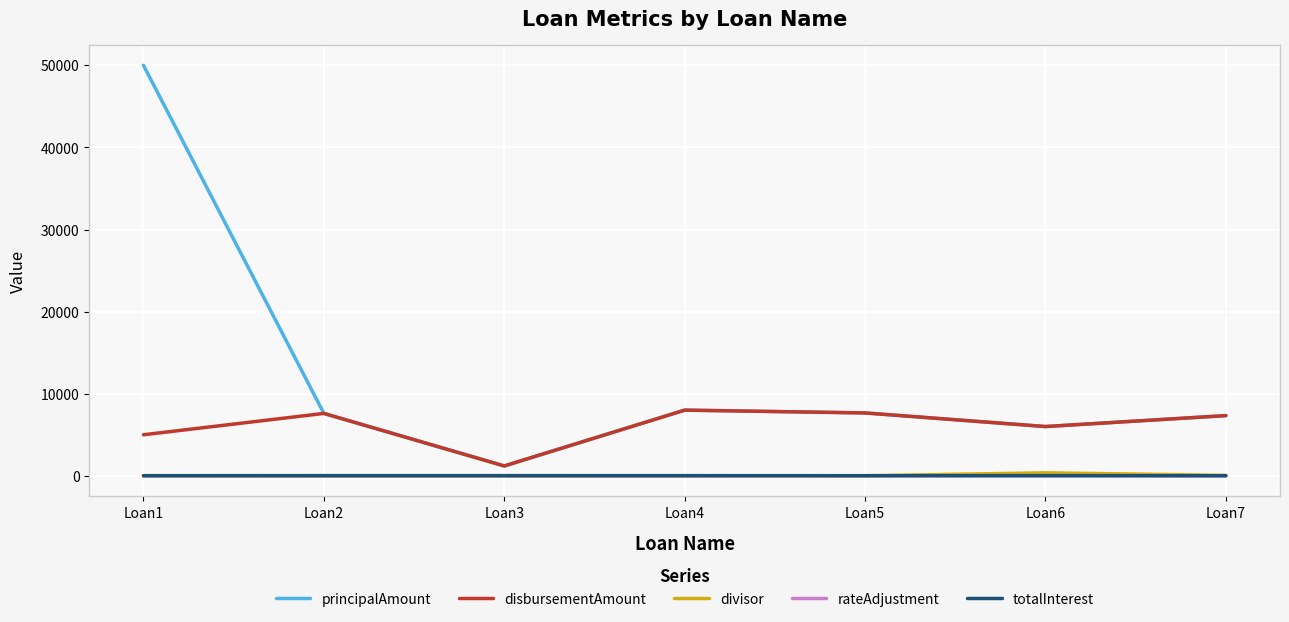

Is the value of disbursementAmount at Loan5 greater than the value of rateAdjustment at Loan7?

Yes